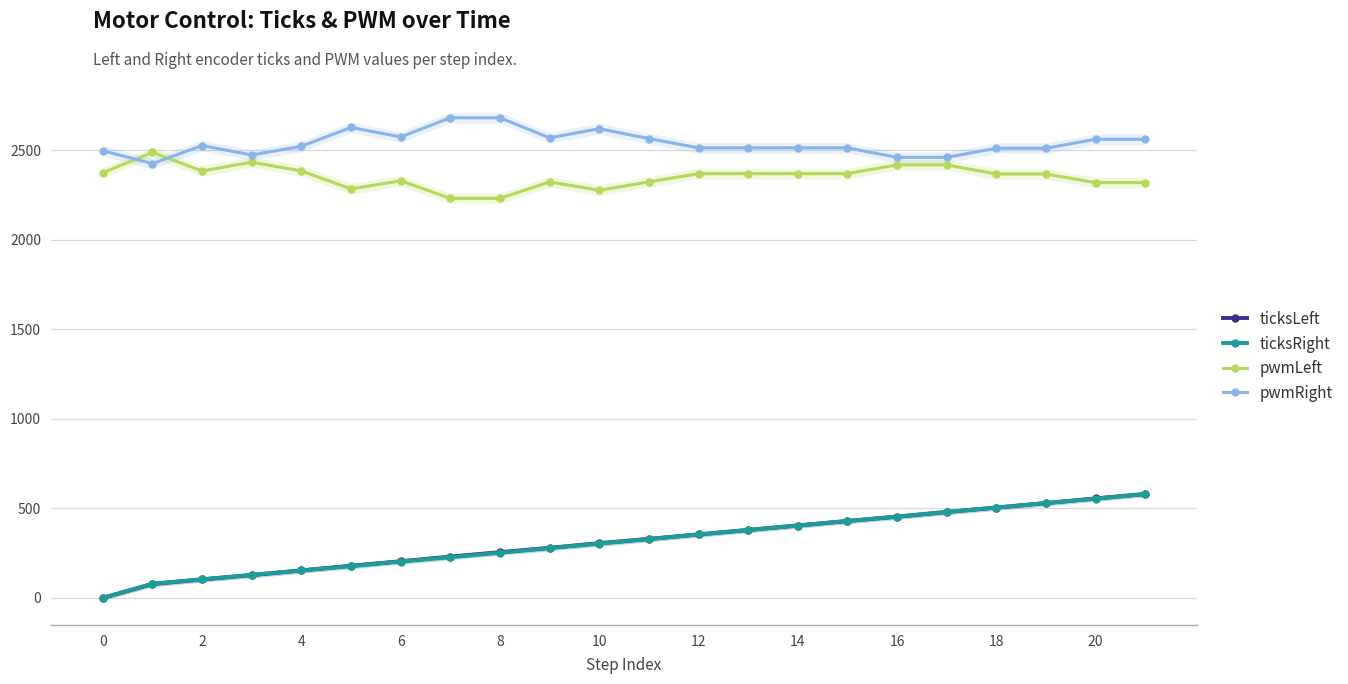

What is the highest value of the ticksLeft series?

580